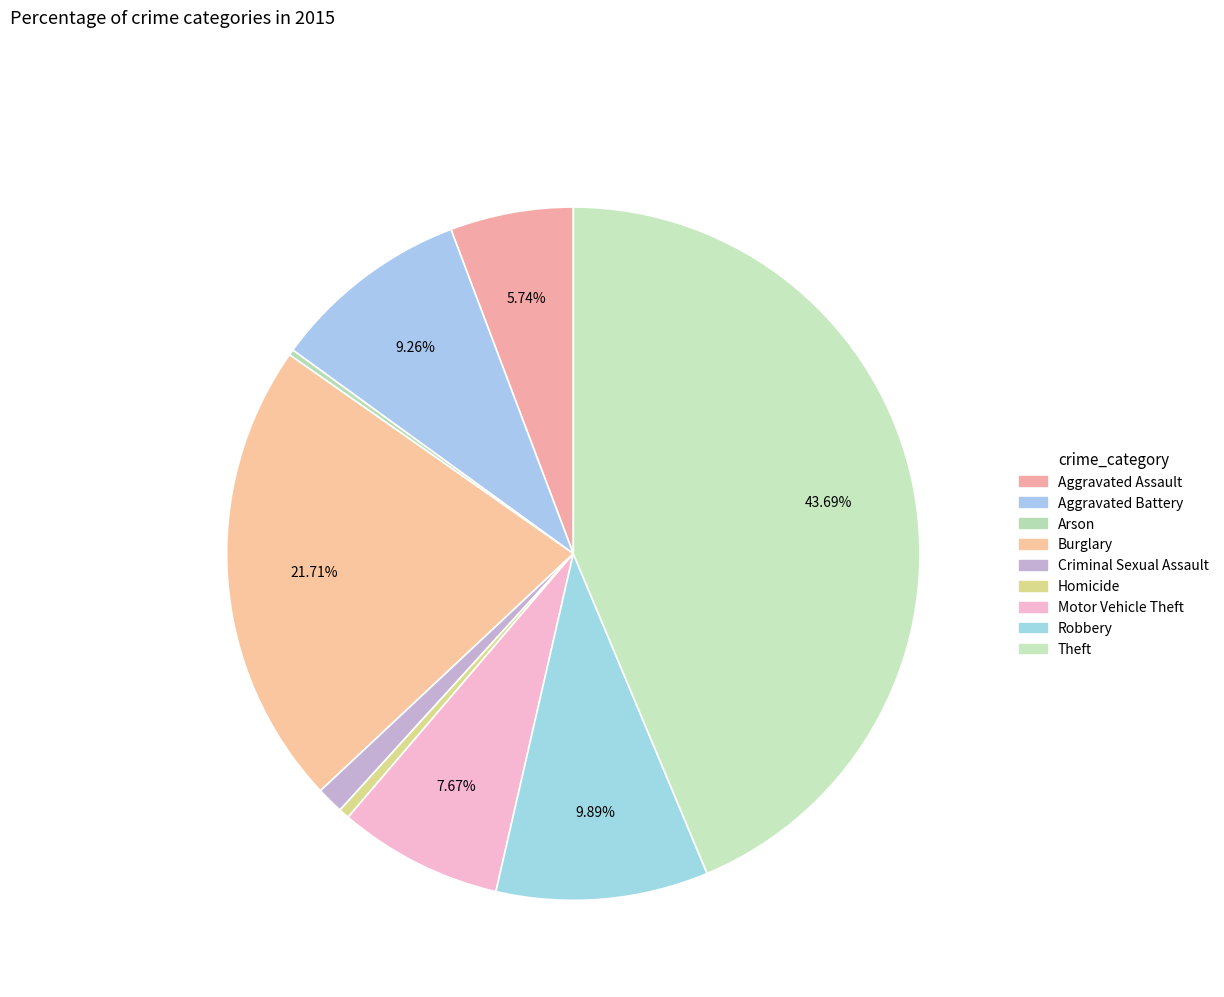

What is the change in value from Criminal Sexual Assault to Robbery?

+260